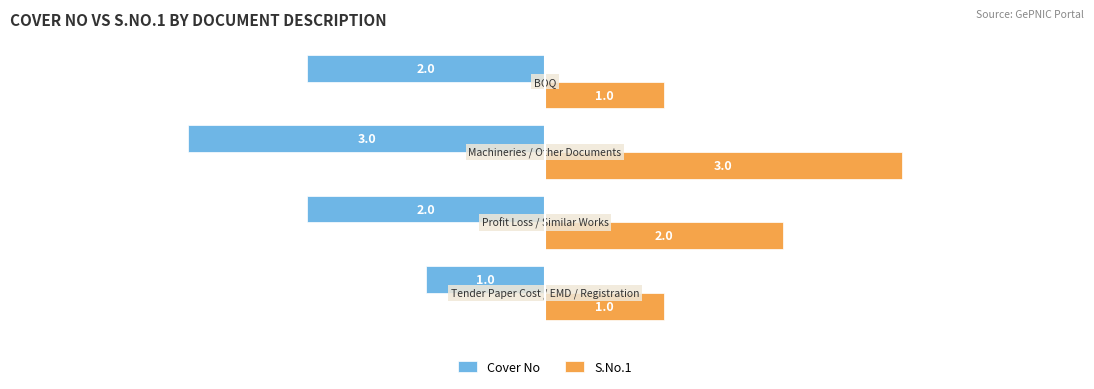

Count the number of categories in the chart.

4